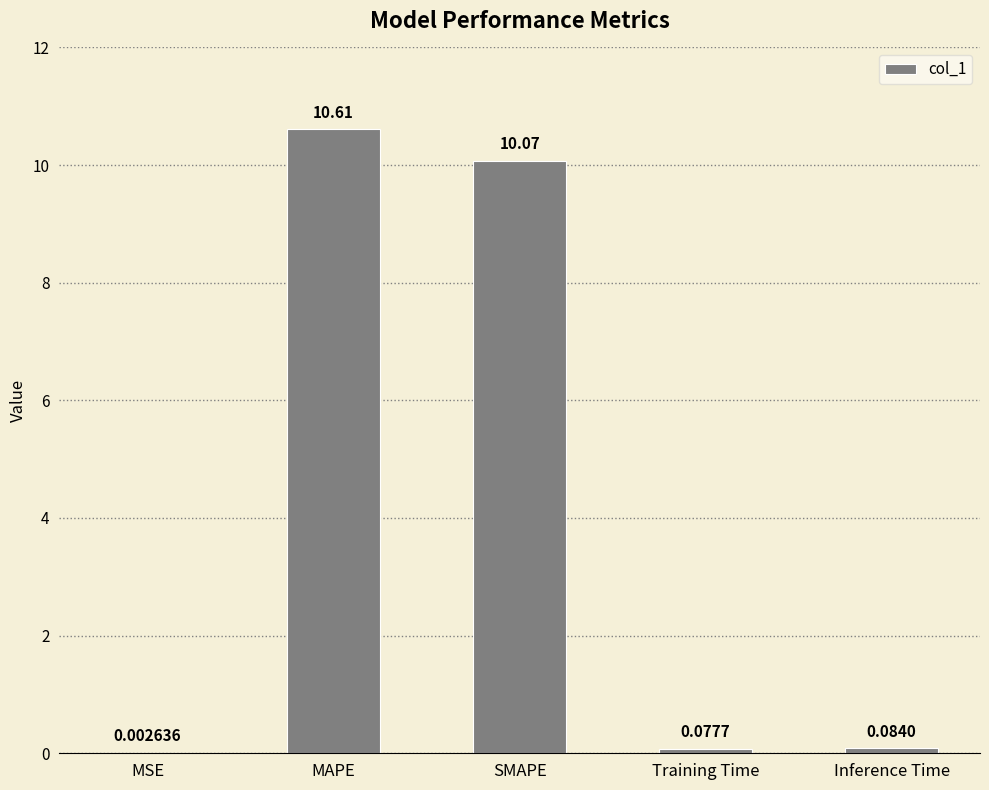

Count the number of data series in this chart.

1